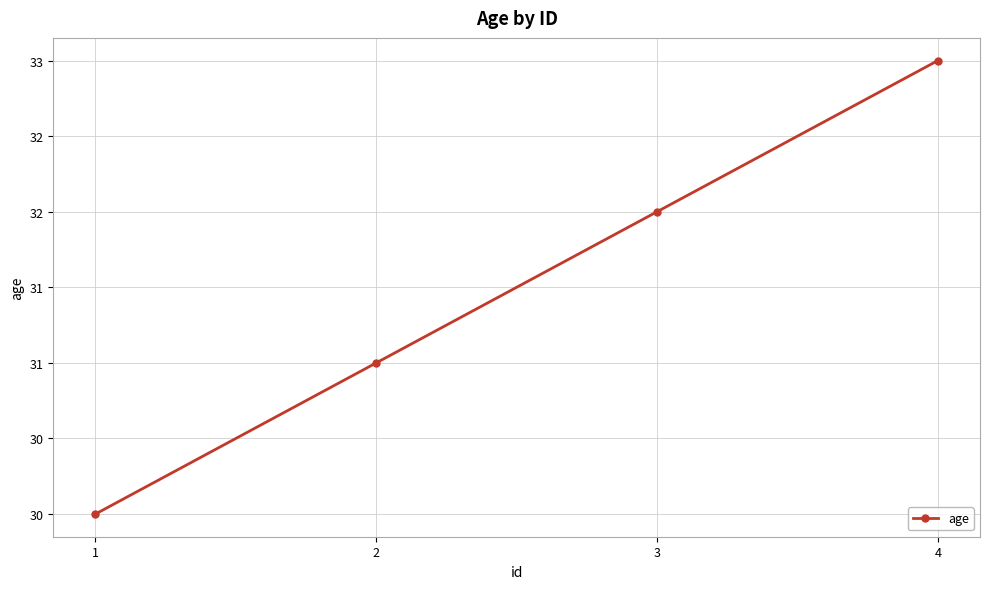

What is the value of the 2nd point from the left?

31